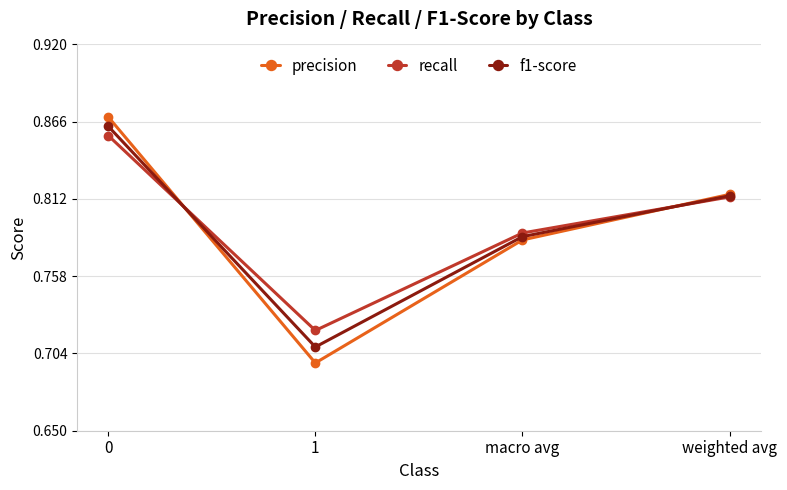

Count the number of data series in this chart.

3